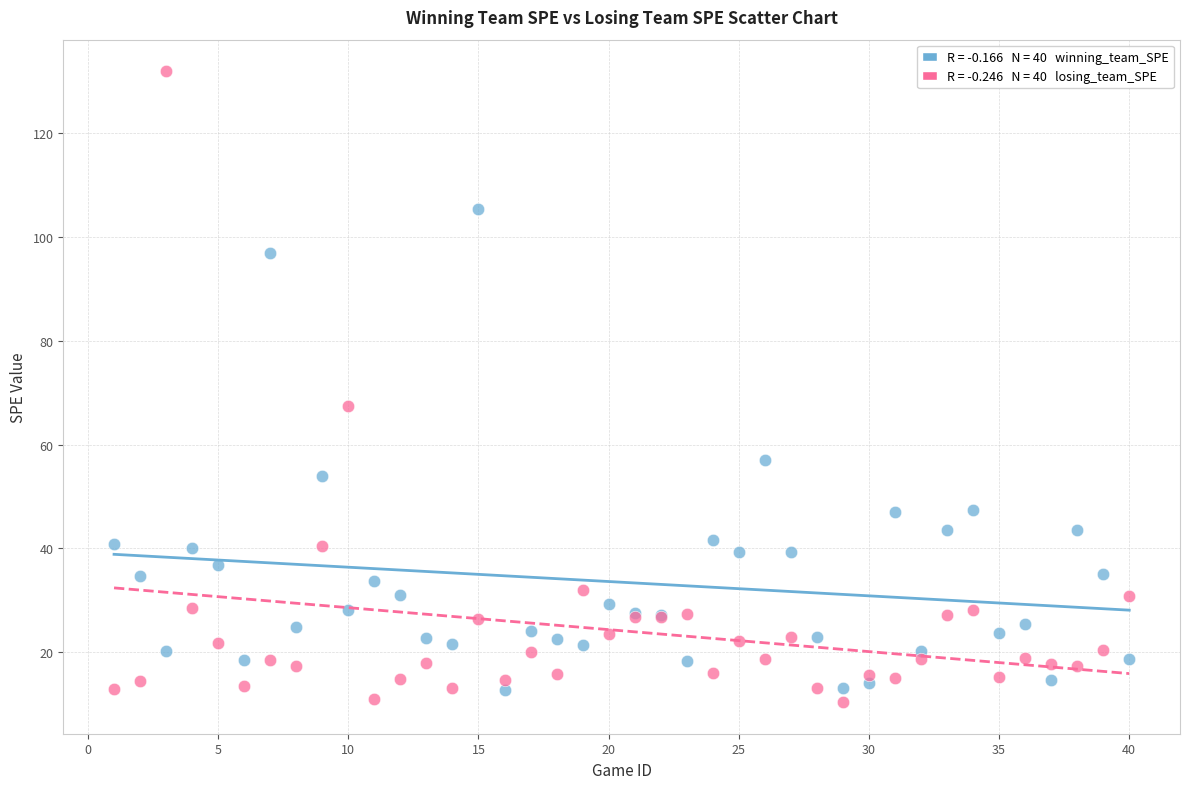

Across all series, what Y value is closest to 71?

67.5